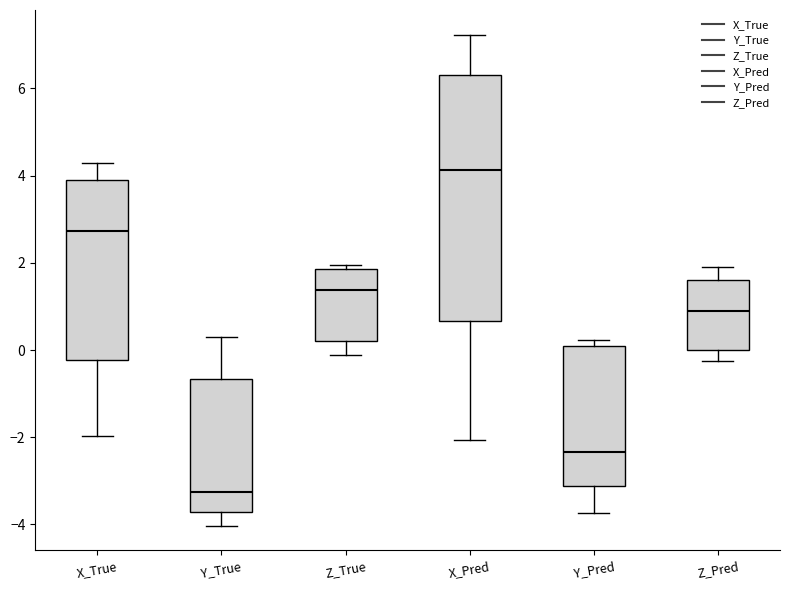

Where does the upper whisker of the box for Y_True end on the y-axis? The values are not printed on the chart, so give them approximately, as read against the axis.

0.4